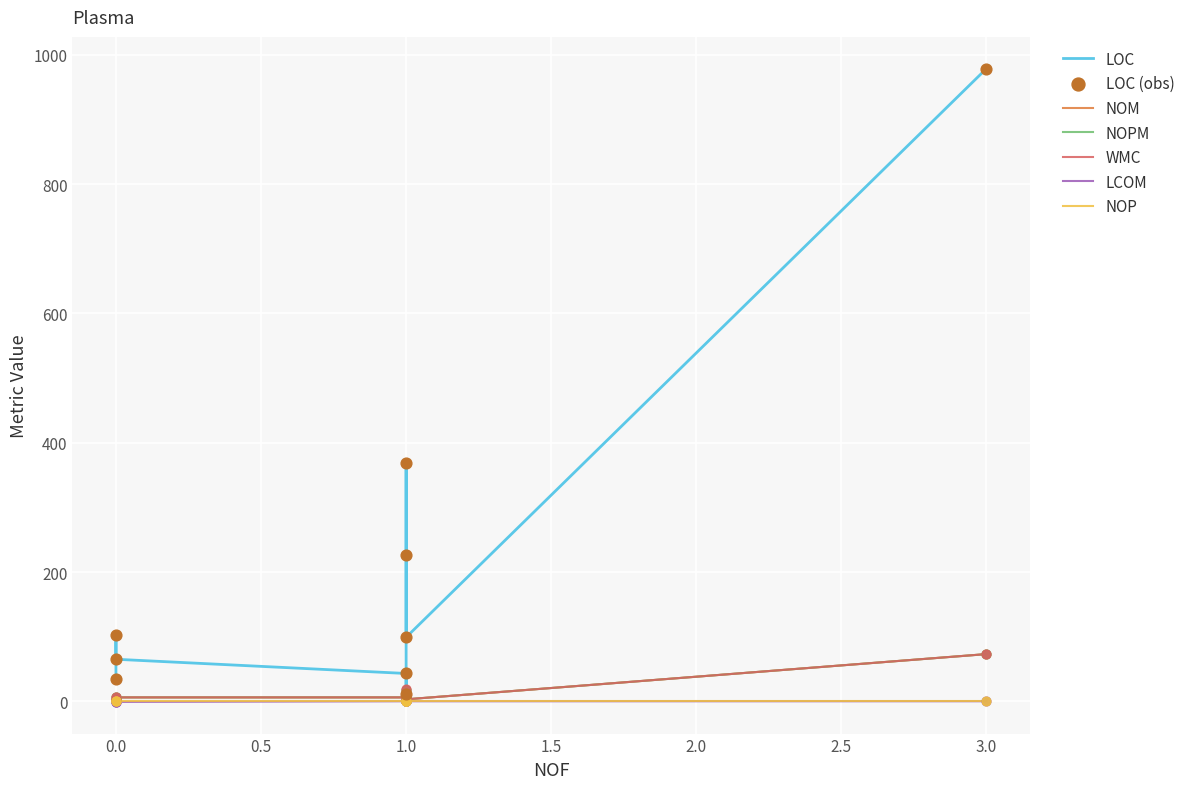

Which series has the largest total across all categories?

LOC